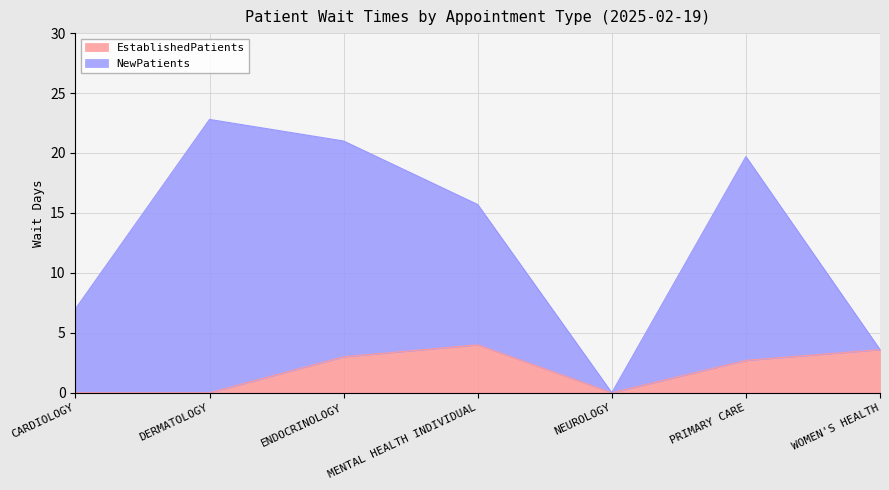

True or false: EstablishedPatients and NewPatients intersect in this chart.

False